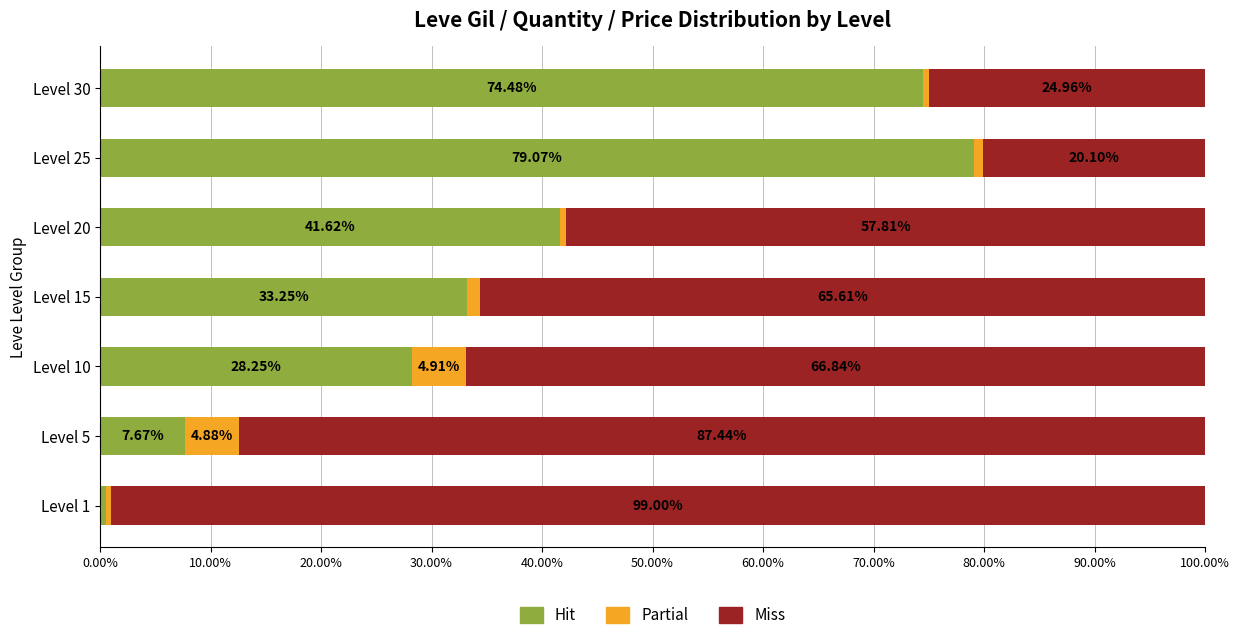

What is the total value across all series at Level 30?

100.0